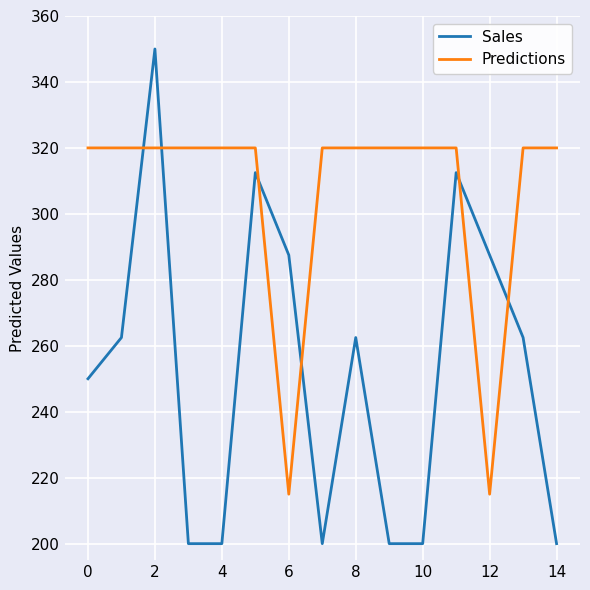

What is the highest value of the Predictions series?

320.0